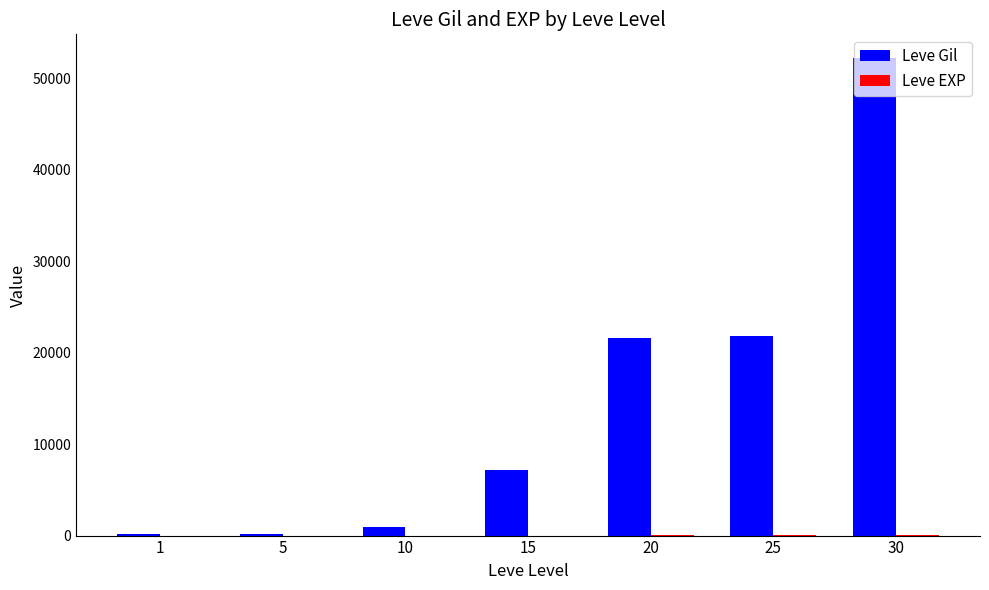

Does the chart contain stacked bars?

No